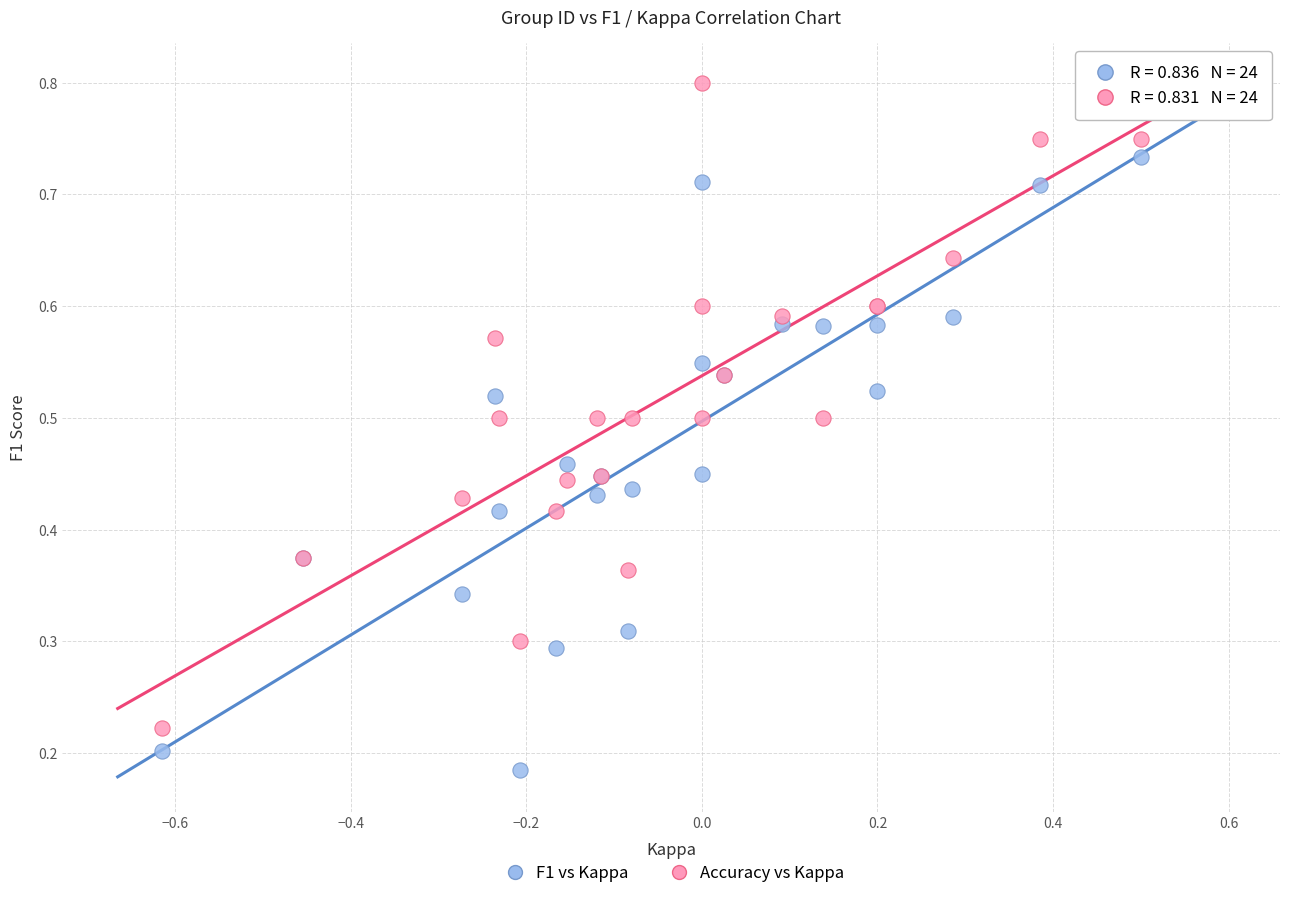

What is the X range (max minus min) for the scatter plot?

1.2